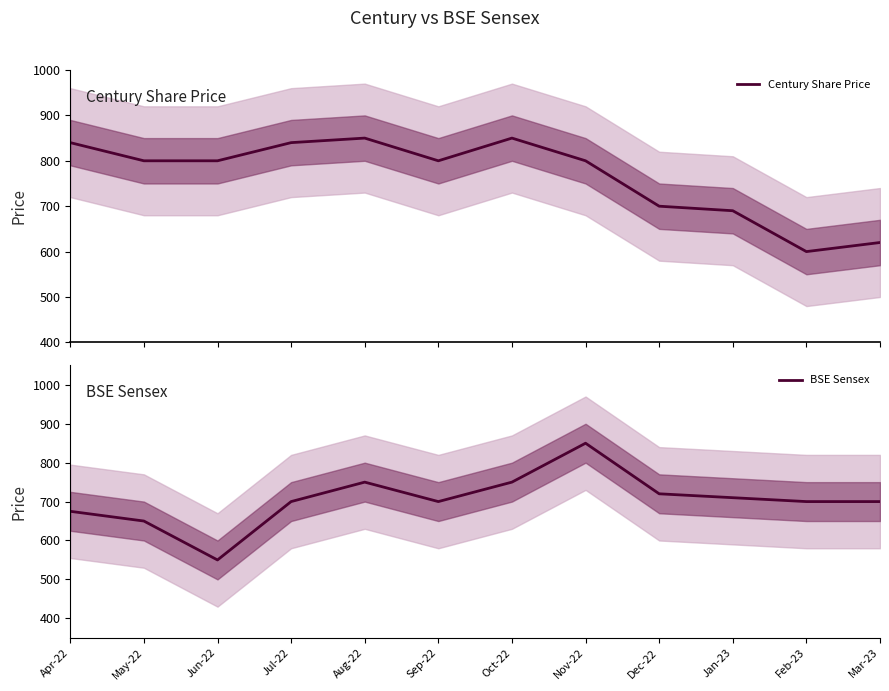

At how many categories does at least one series exceed 706?

10